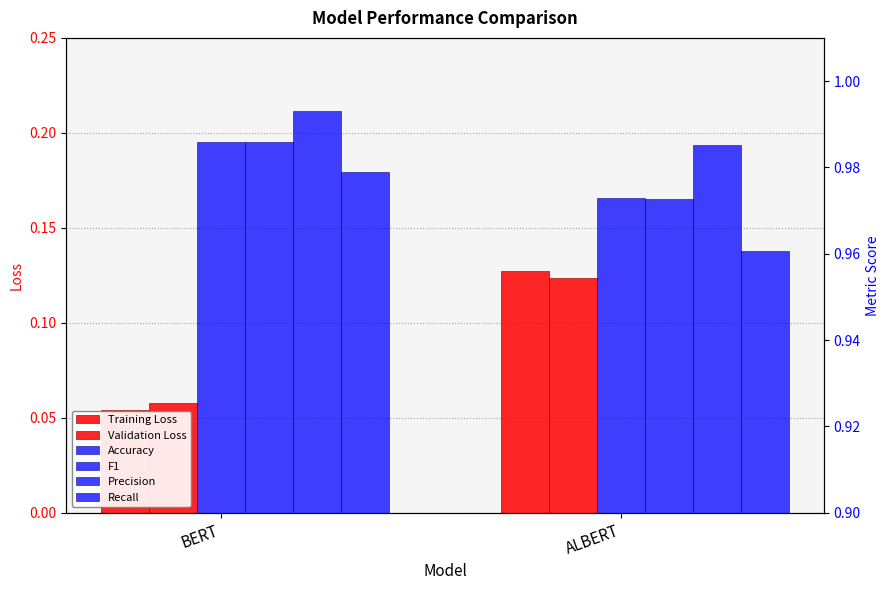

What is the difference between the highest and lowest values at ALBERT?

0.9